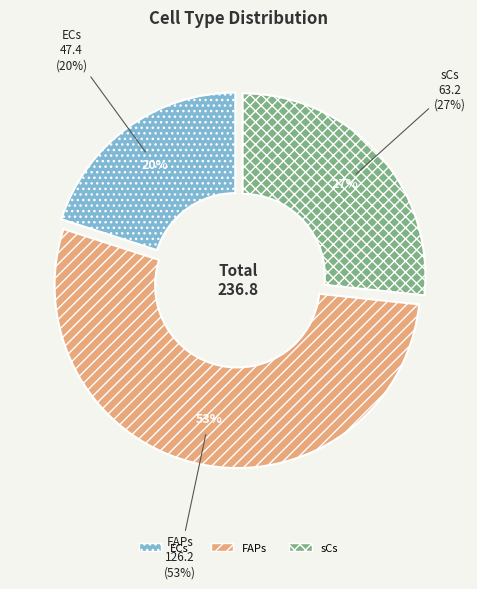

What is the change in value from FAPs to sCs?

-63.1